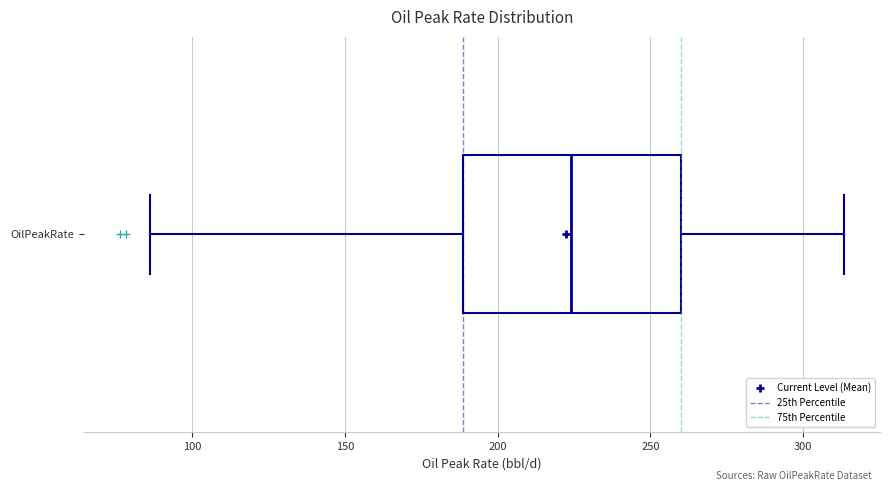

Read this box plot against the x-axis: the position of the median line, the range covered by the box, and the ends of both whiskers. The values are not printed on the chart, so give them approximately, as read against the axis.

median 225, box 190 to 260, whiskers 85 to 315